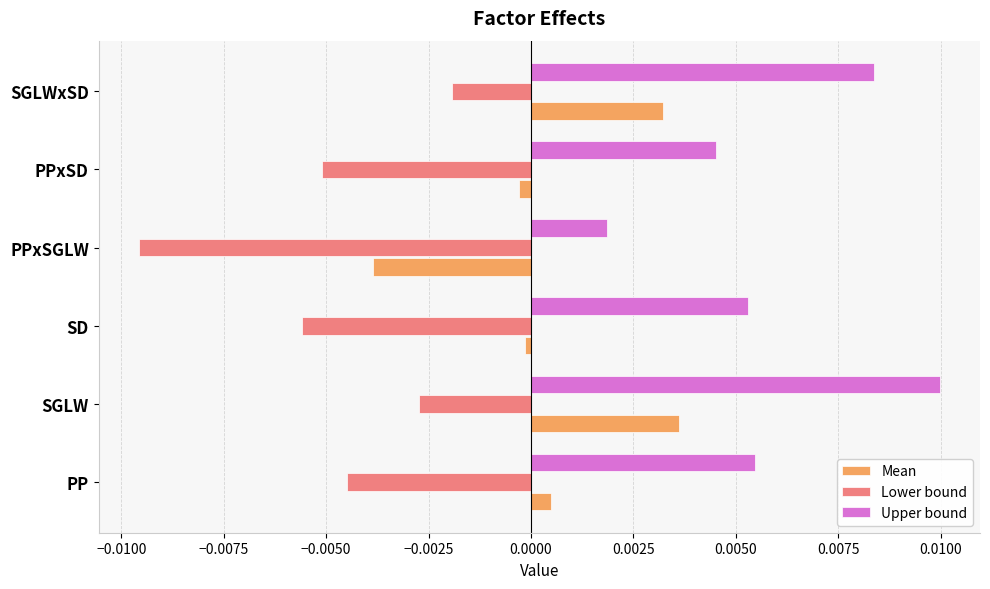

At how many categories does at least one series exceed 0?

6